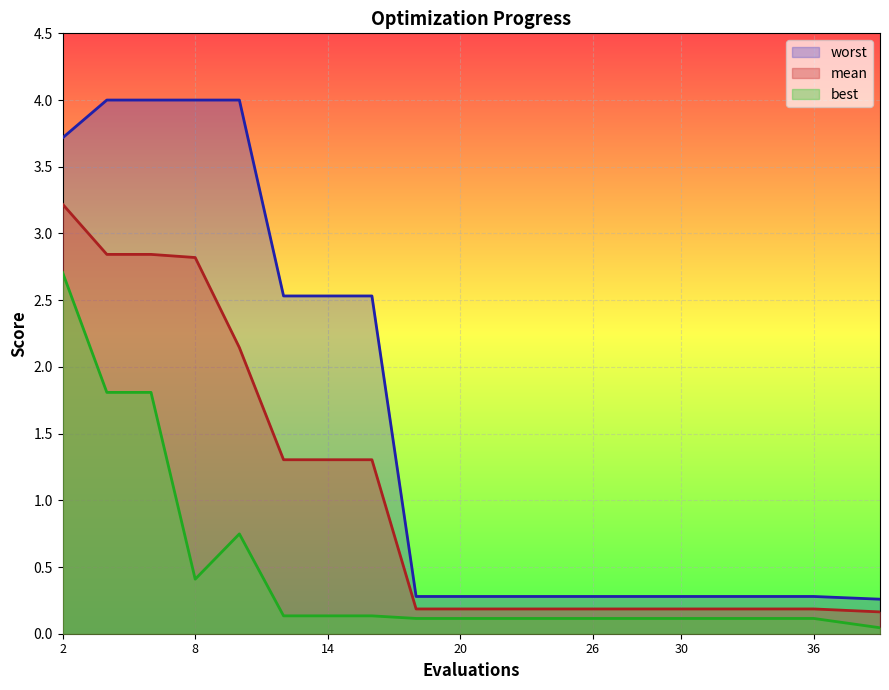

In best, how many points are higher than both neighbors (excluding endpoints)?

1